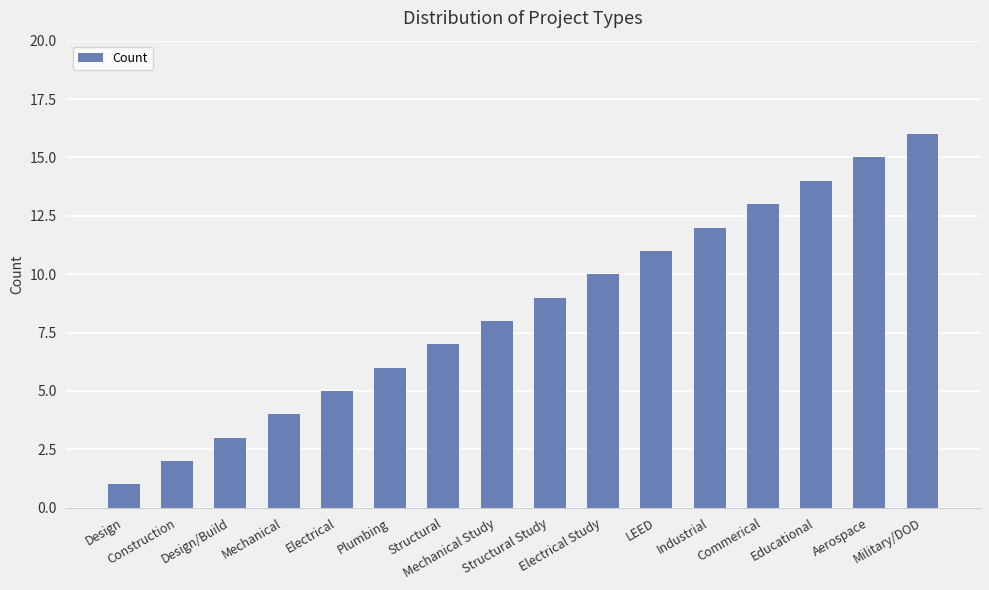

Which category has the highest value across all series?

Military/DOD